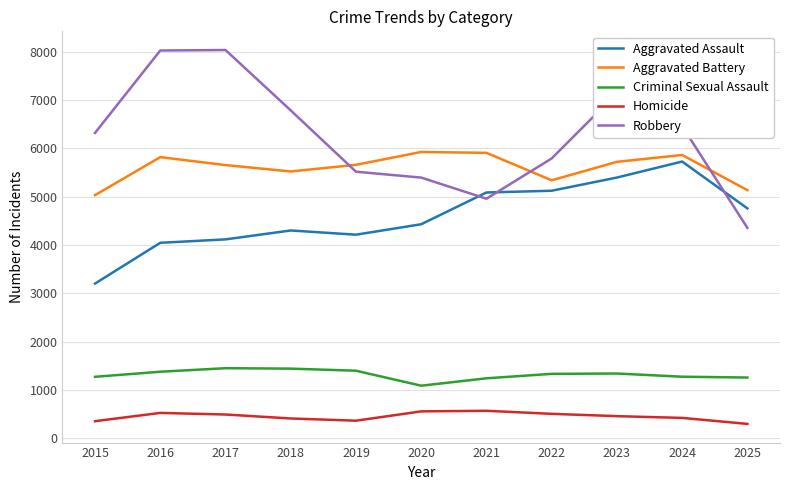

True or false: Robbery has a value of 9464 at 2023.

False